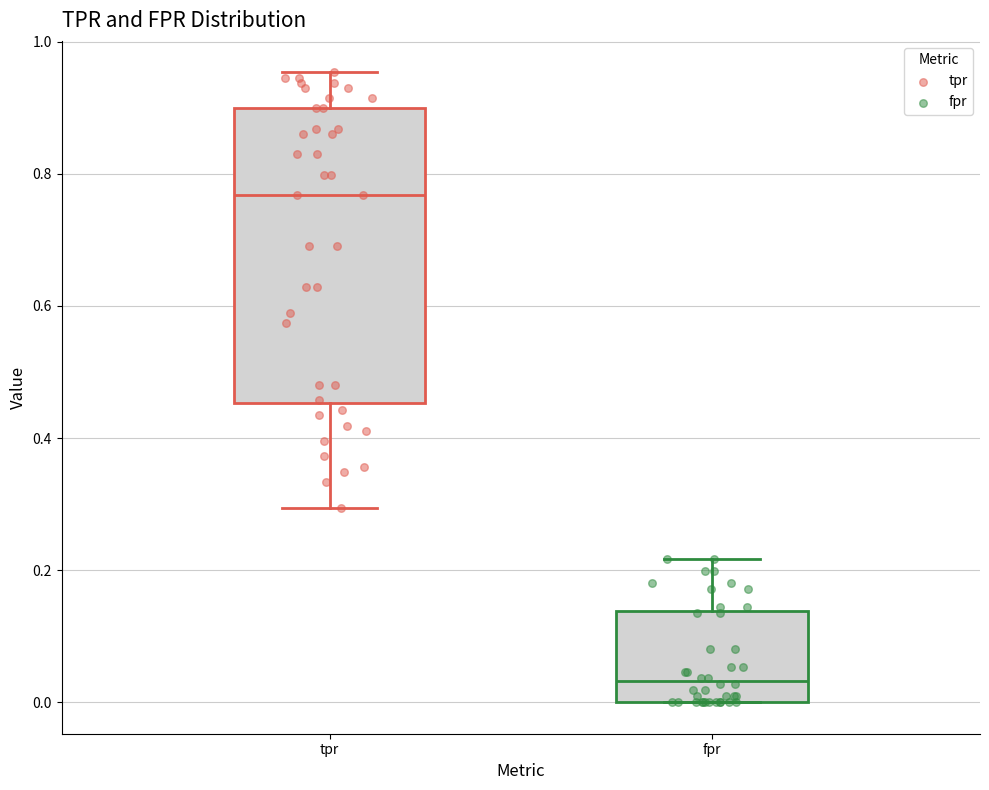

Reading left to right, transcribe this box plot: for each box, give where its median line is, the range the box spans, and where its two whiskers end, as read against the y-axis. The values are not printed on the chart, so give them approximately, as read against the axis.

tpr: median 0.76, box 0.46 to 0.90, whiskers 0.30 to 0.96
fpr: median 0.04, box 0.00 to 0.14, whiskers 0.00 to 0.22